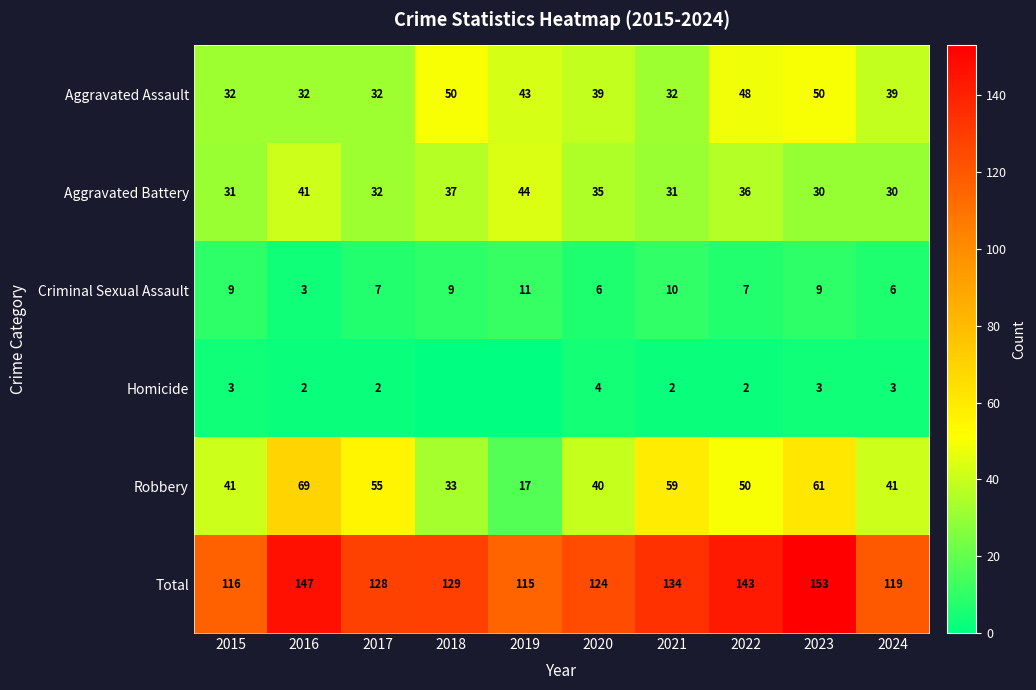

At which label does Criminal Sexual Assault reach its minimum?

2016